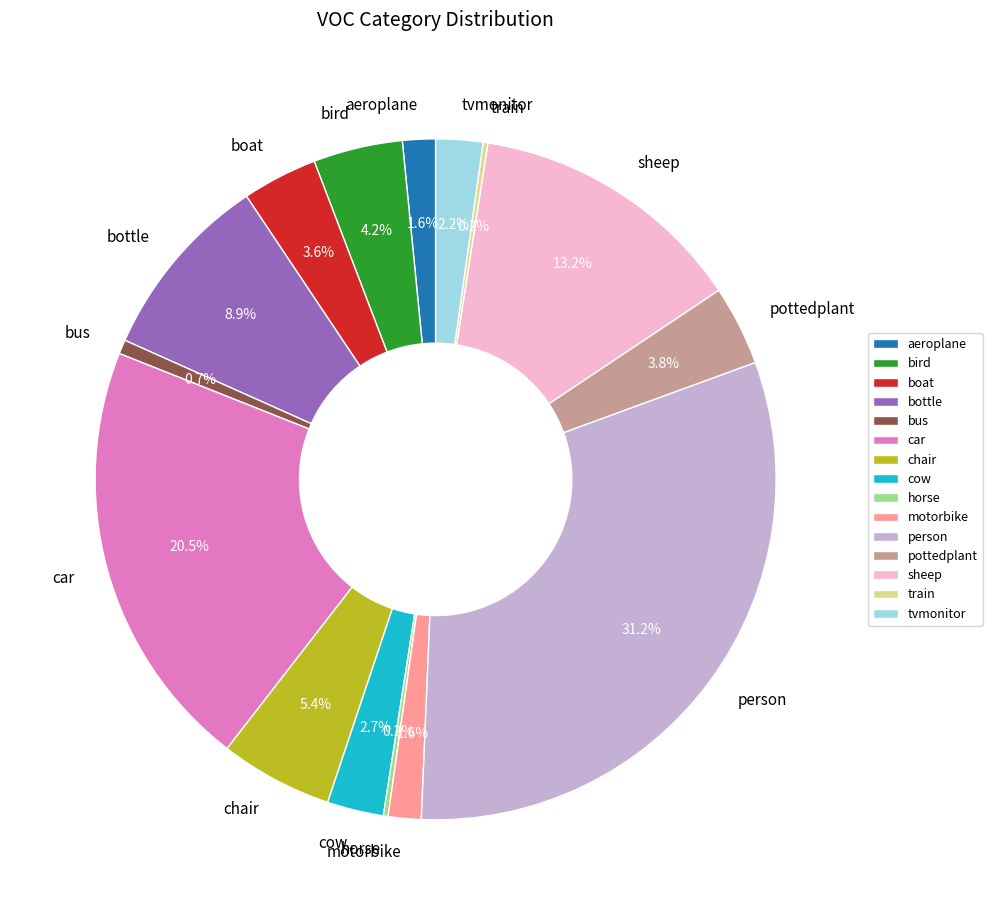

To the nearest percent, what portion does person represent?

31%